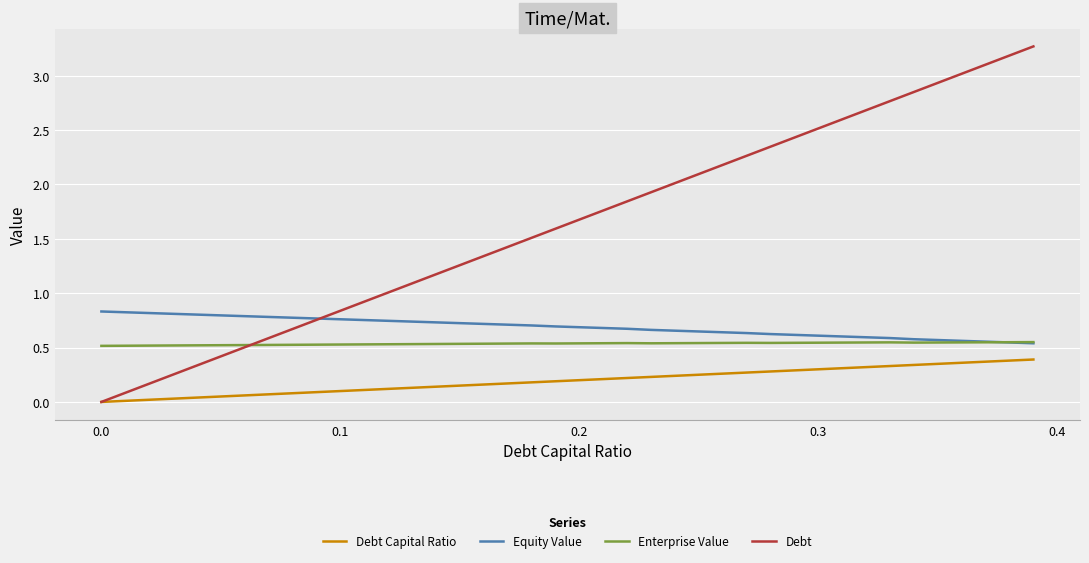

In Enterprise Value, how many points are higher than both neighbors (excluding endpoints)?

4